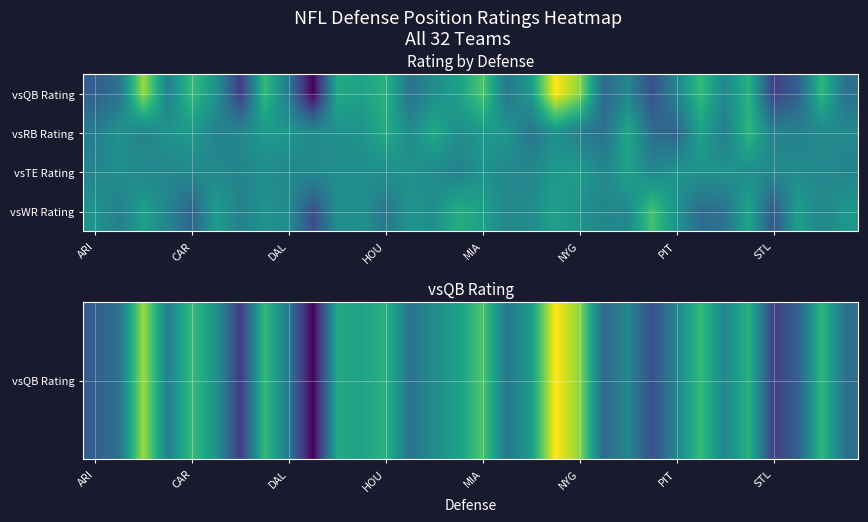

At which category does the chart reach its peak across all series?

19